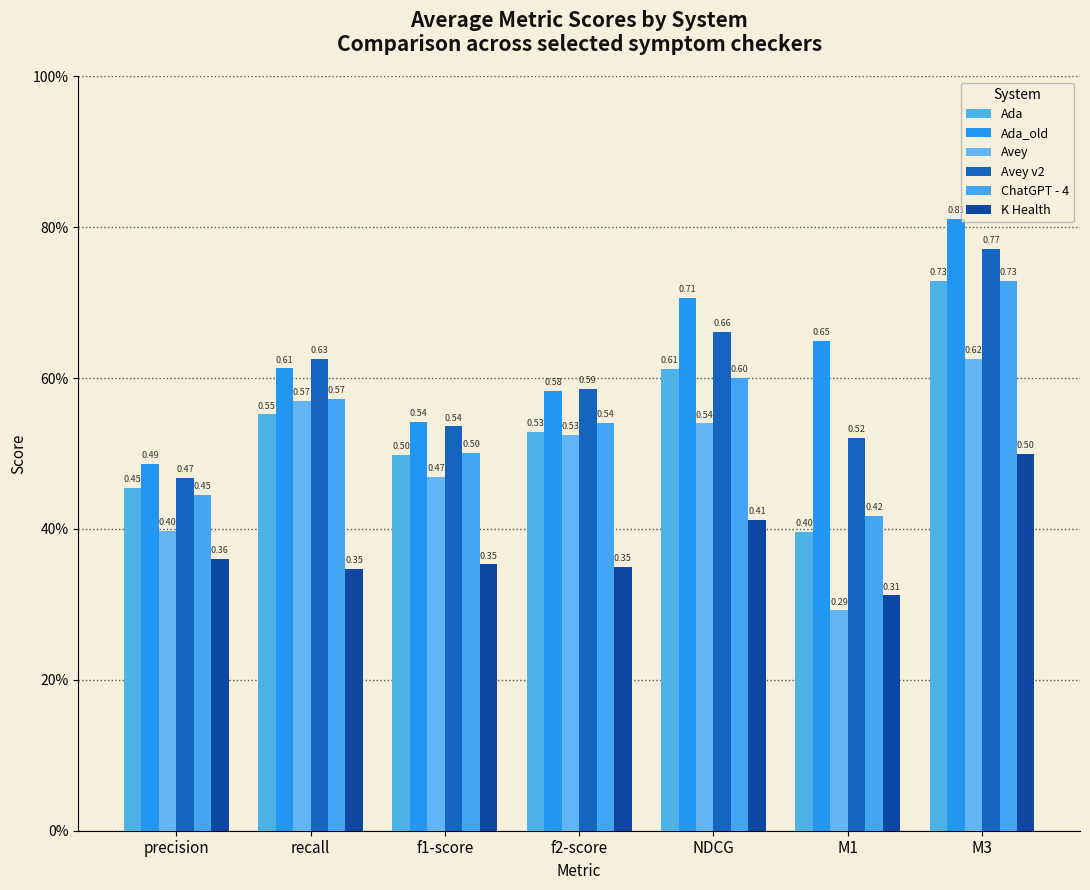

At which label is Ada closest to 0?

M1